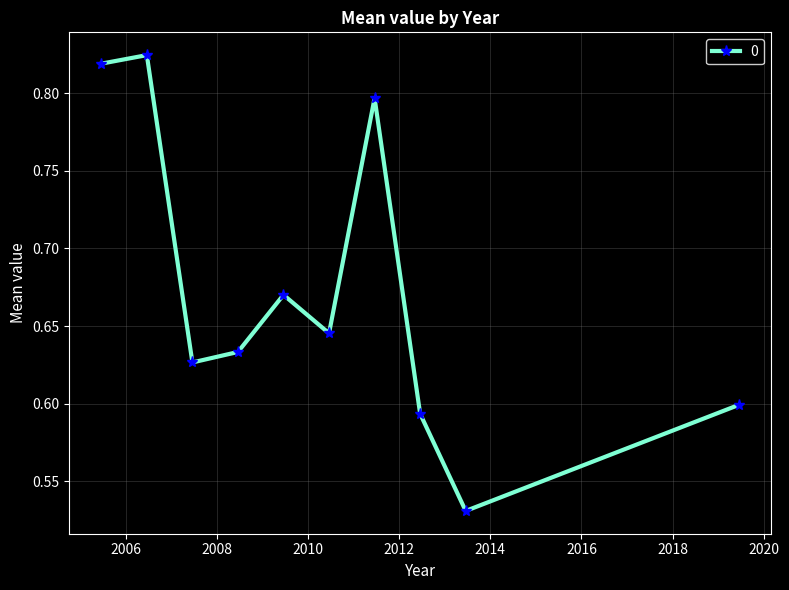

How many interior local valleys (lower than both neighbors) does the data have?

3